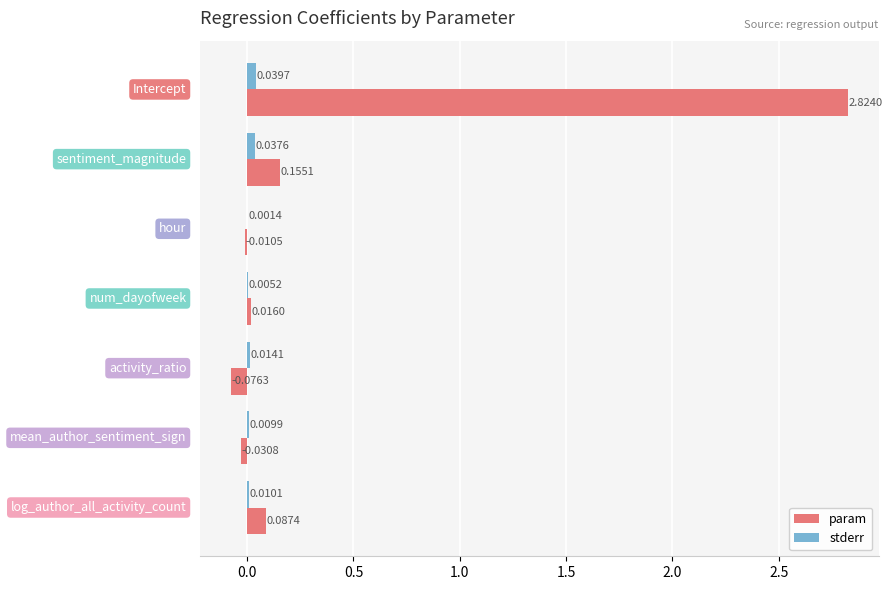

Which series has the largest total across all categories?

param